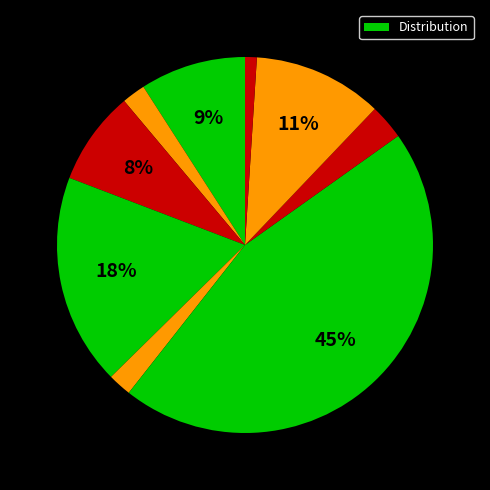

How many segments does this pie chart have?

9